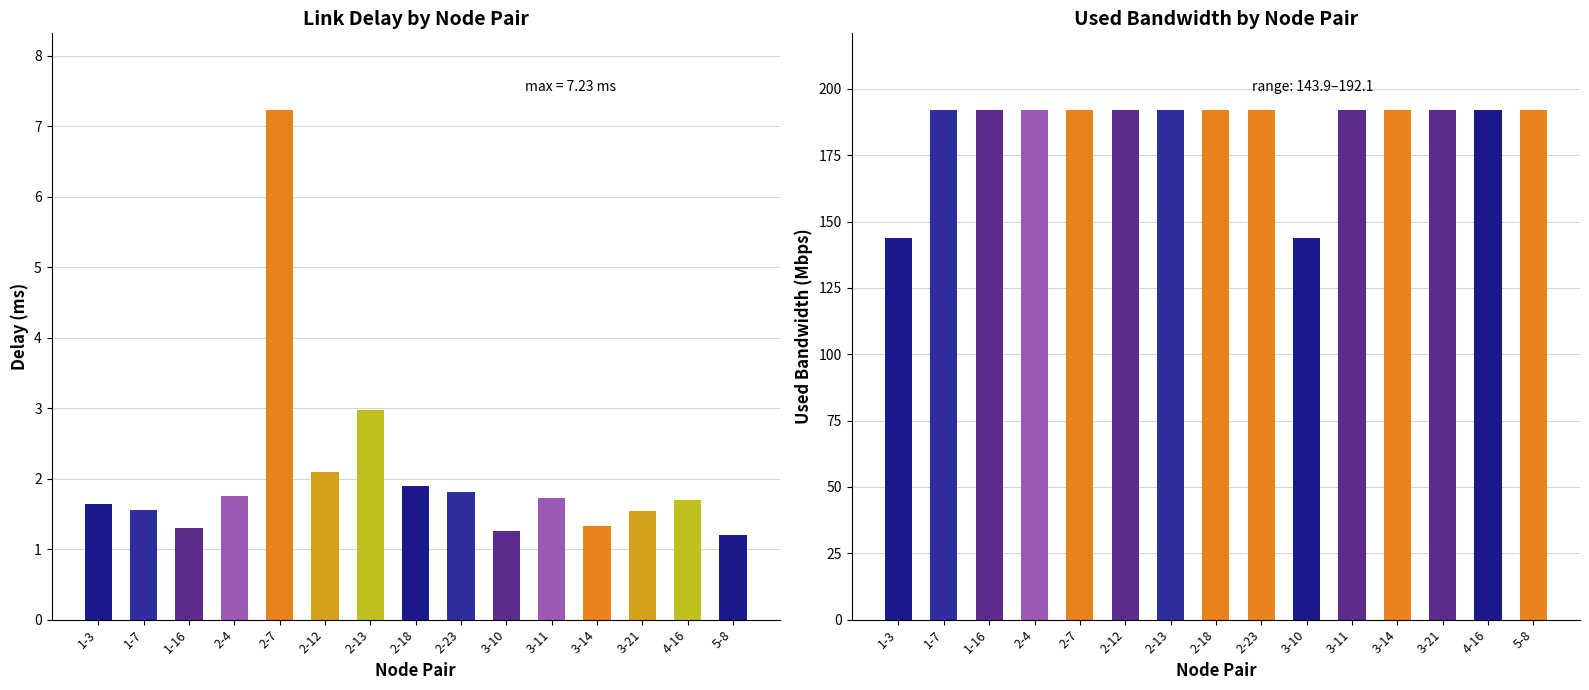

Which series changed the most between 2-12 and 3-10?

used_bw